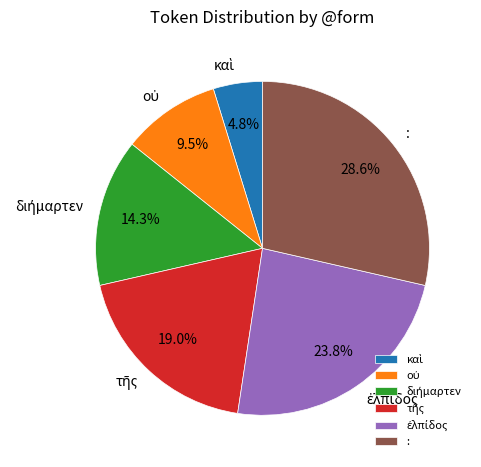

How much of the chart is everything except :?

71.4%